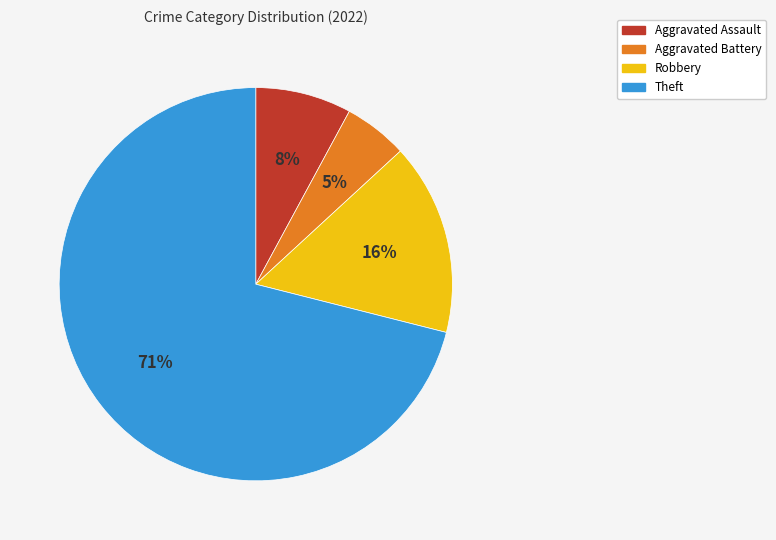

Is the sum of Robbery and Theft greater than half?

Yes